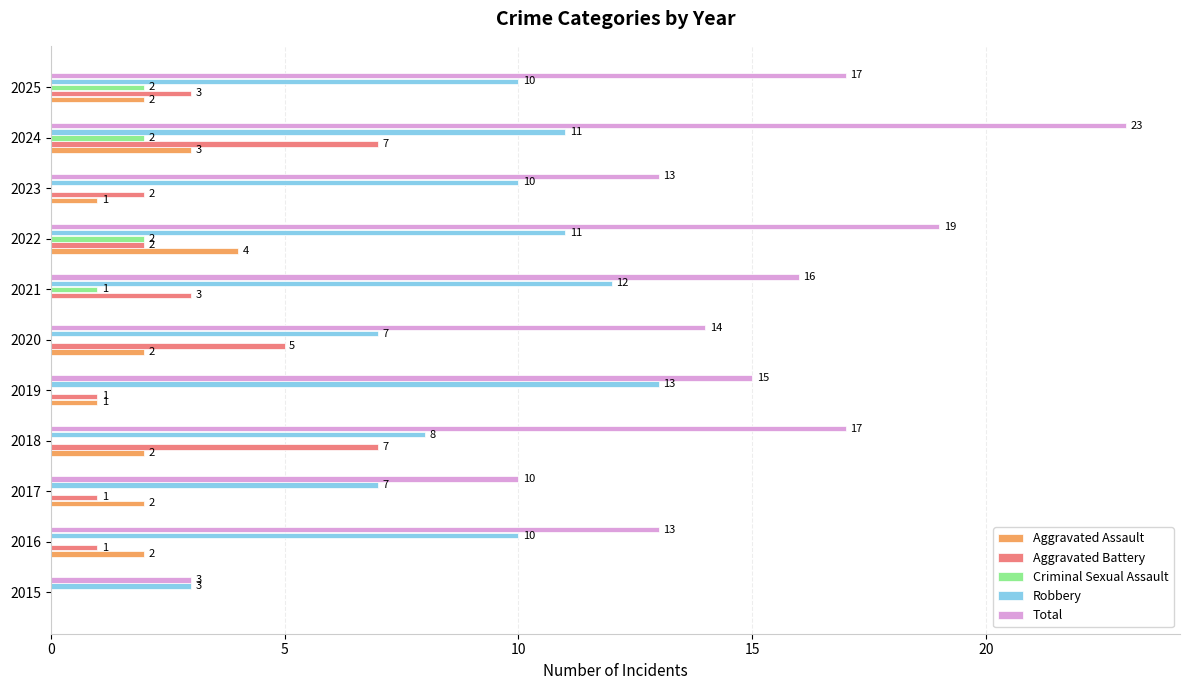

What is the approximate value of Robbery at 2018?

8